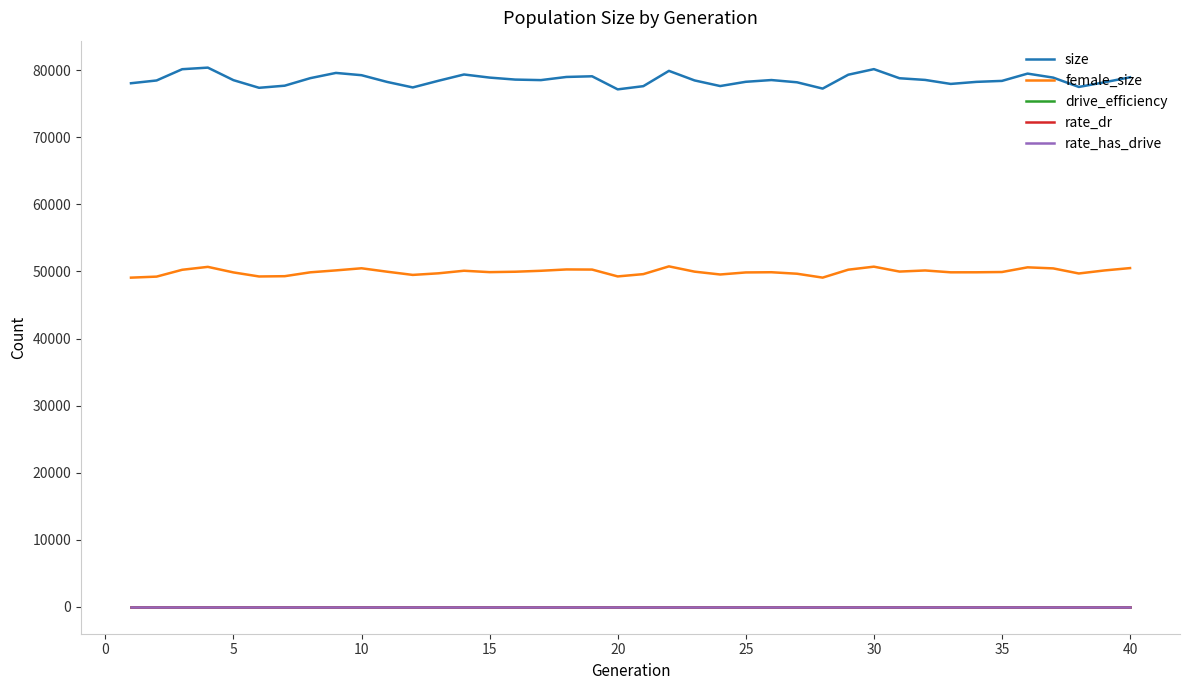

What is the maximum value shown in the chart?

80405.0